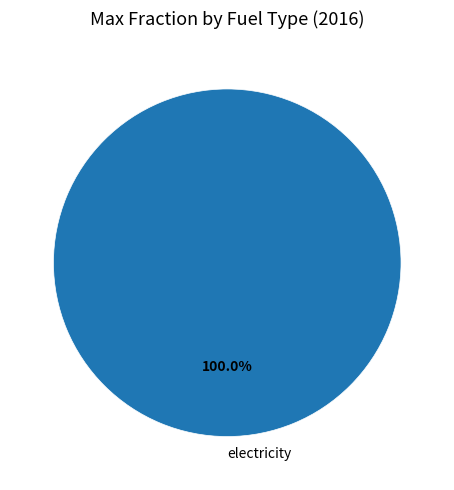

Is there any slice that represents more than half of the pie?

Yes